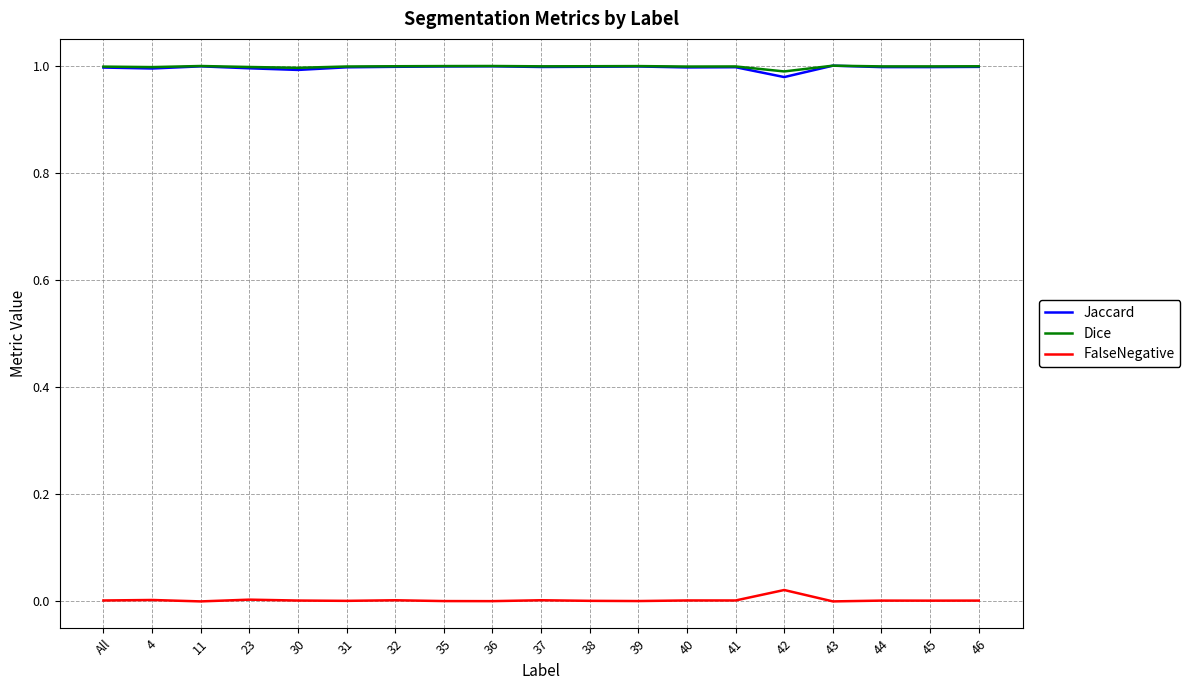

Is the value of FalseNegative at 11 greater than the value of Dice at 37?

No